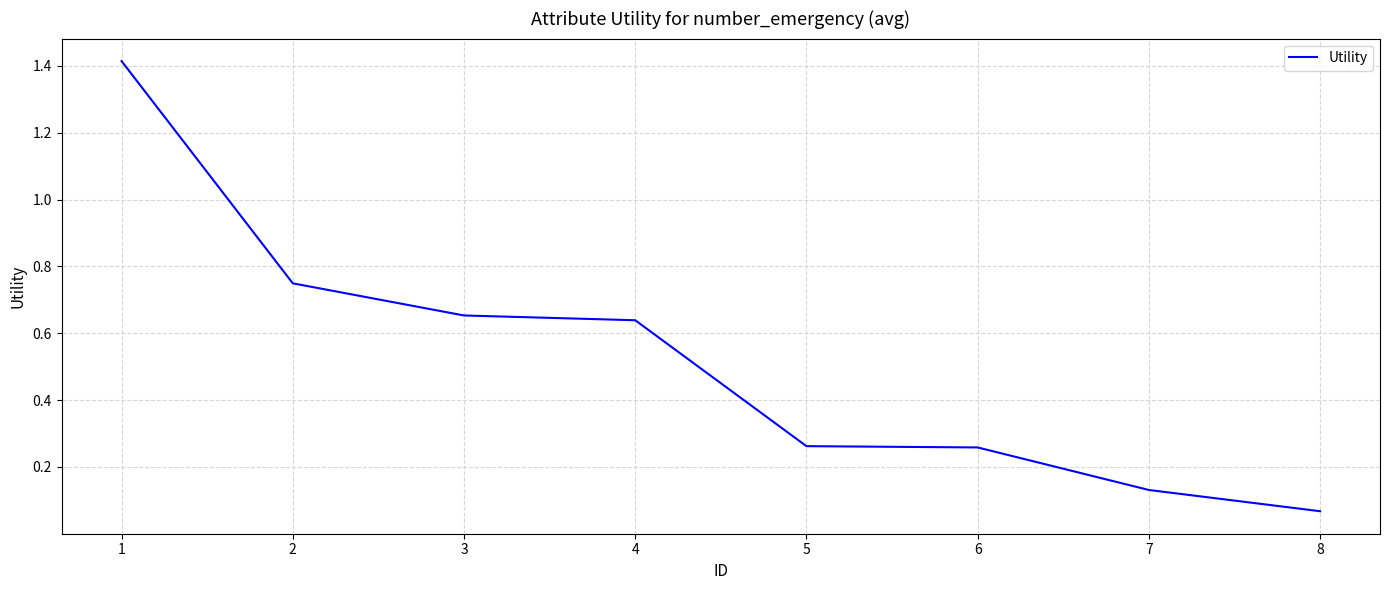

What is the difference between the maximum and minimum values?

1.3